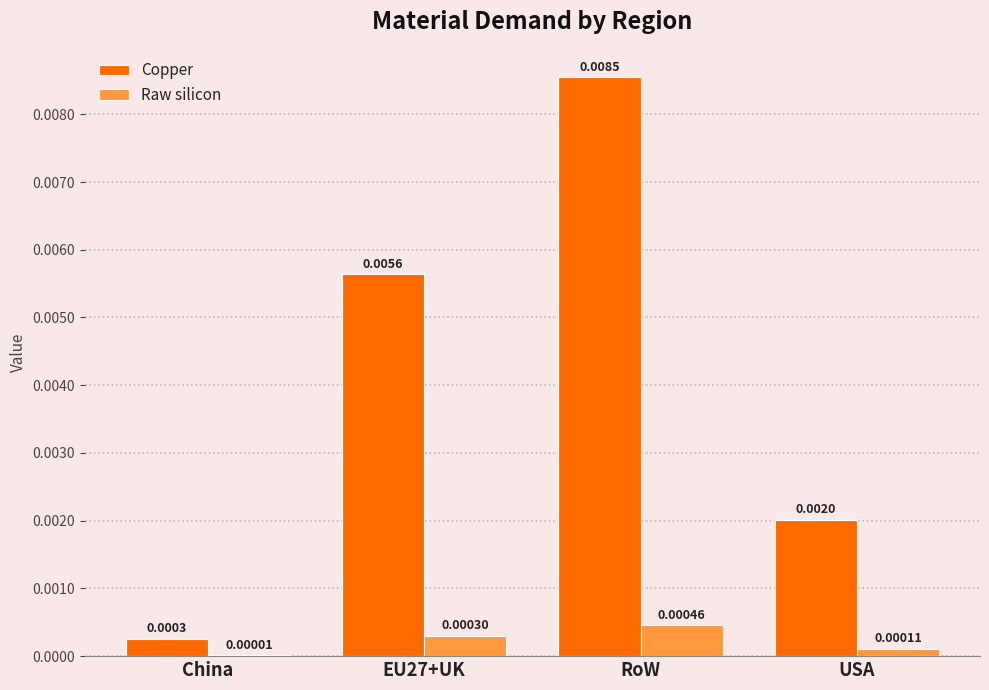

How many data points does each series have?

4